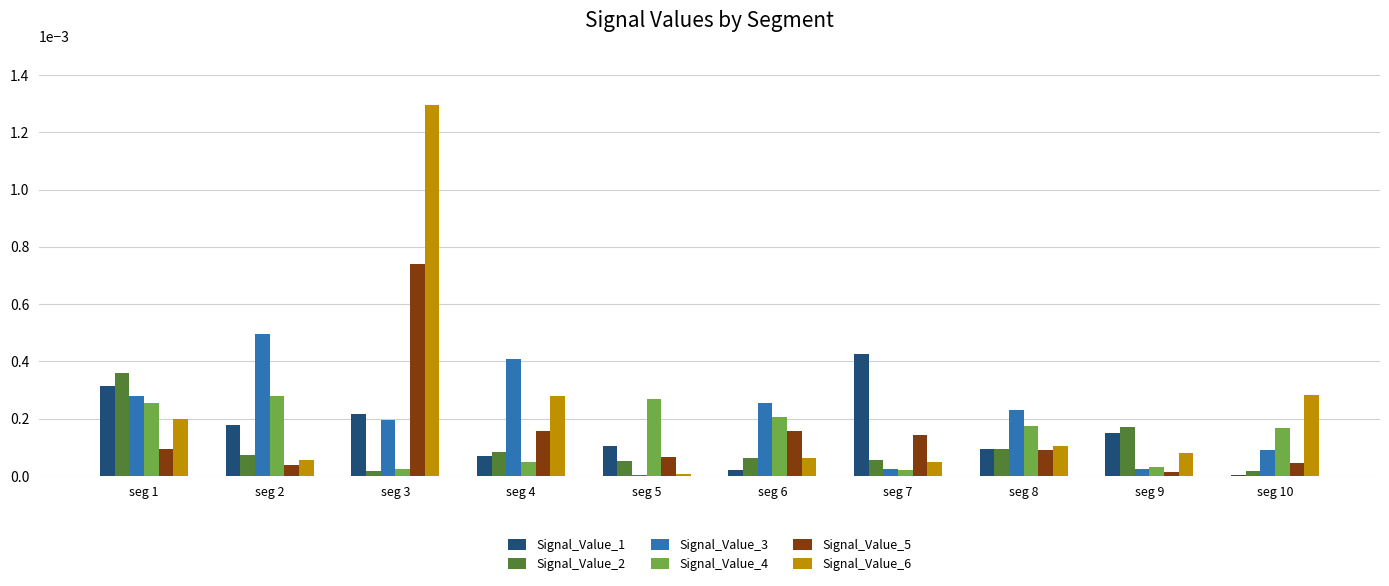

Is it true that Signal_Value_3 equals 0.0 at seg 5?

True